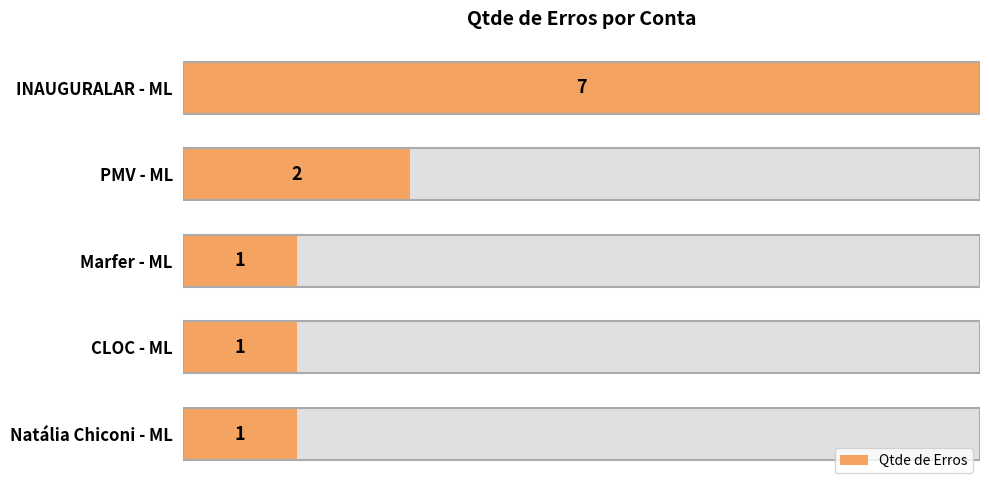

What is the difference between the second highest and minimum values?

1